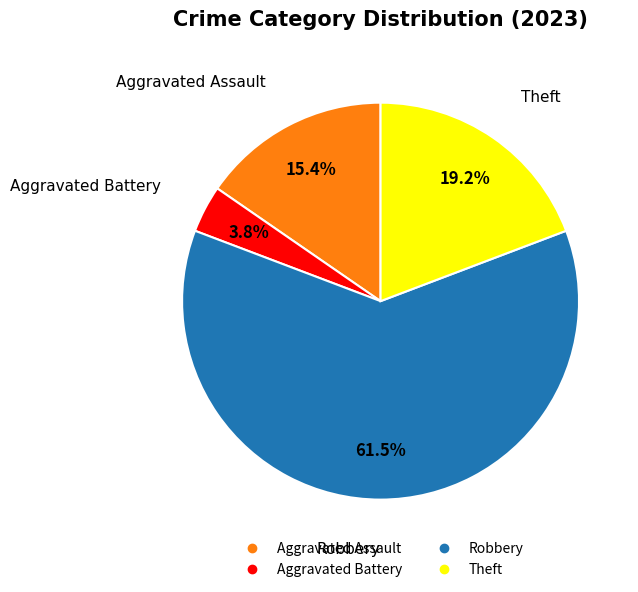

What portion of the pie excludes Aggravated Assault?

84.6%